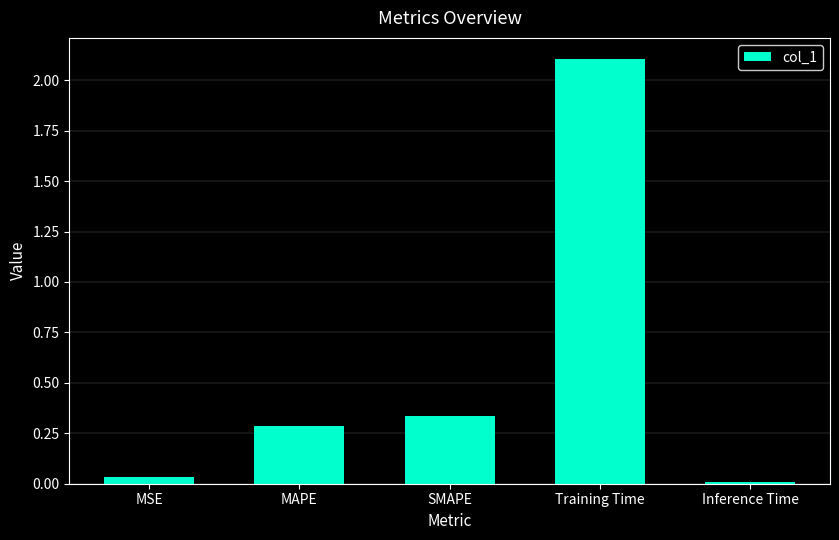

Rank the categories by value from lowest to highest.

Inference Time, MSE, MAPE, SMAPE, Training Time